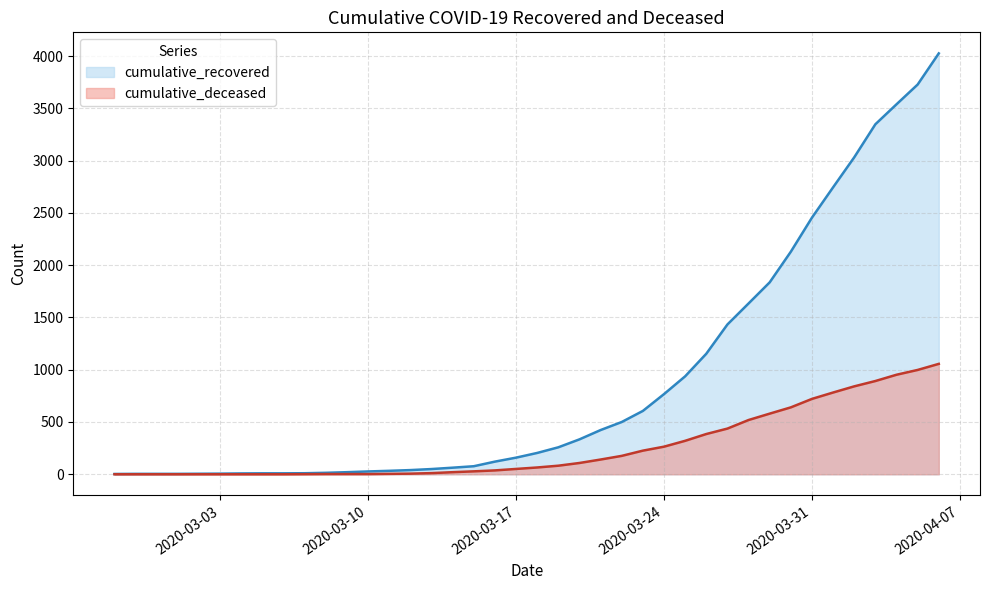

Which series has the widest spread of values?

cumulative_recovered